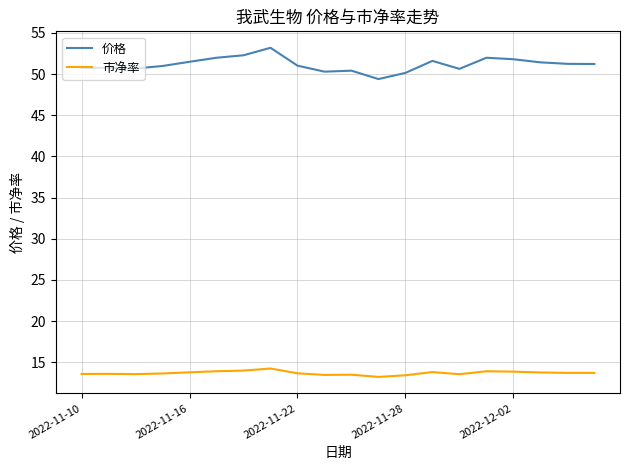

How many lines are shown in the chart?

2